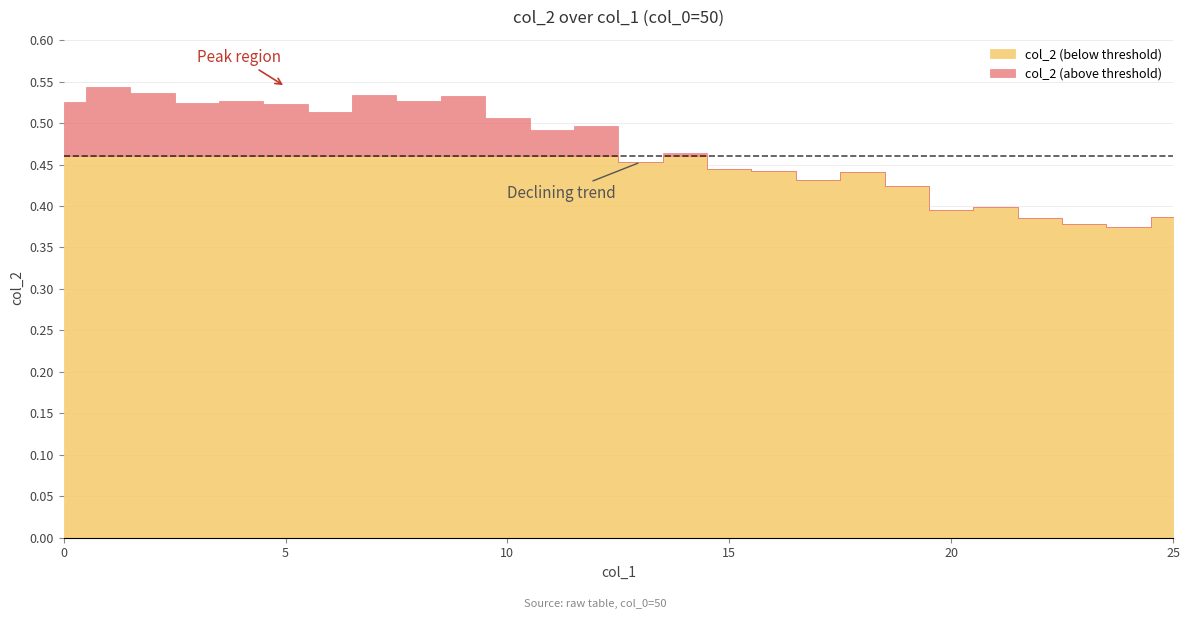

List the labels in order of value, largest first.

1, 2, 7, 9, 8, 4, 0, 3, 5, 6, 10, 12, 11, 14, 13, 15, 16, 18, 17, 19, 21, 20, 25, 22, 23, 24